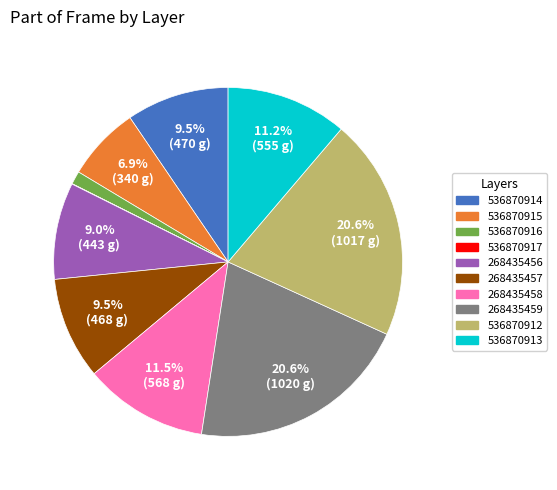

Between 536870915 and 536870916, which is larger?

536870915